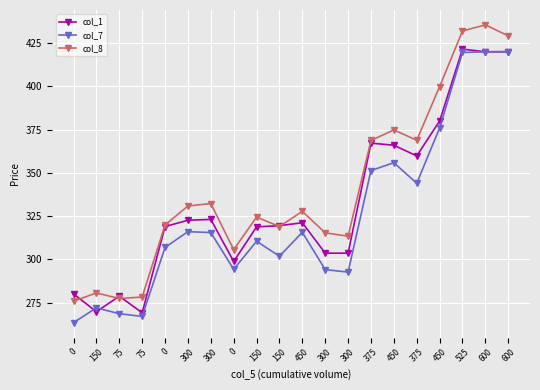

At how many categories does at least one series exceed 350?

7